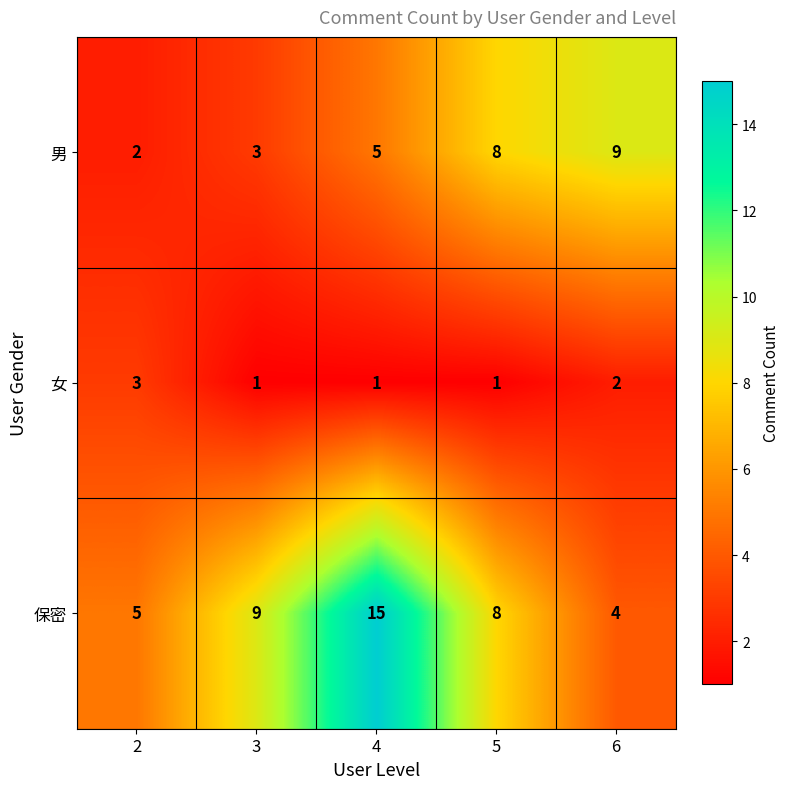

At how many categories does at least one series exceed 1?

5